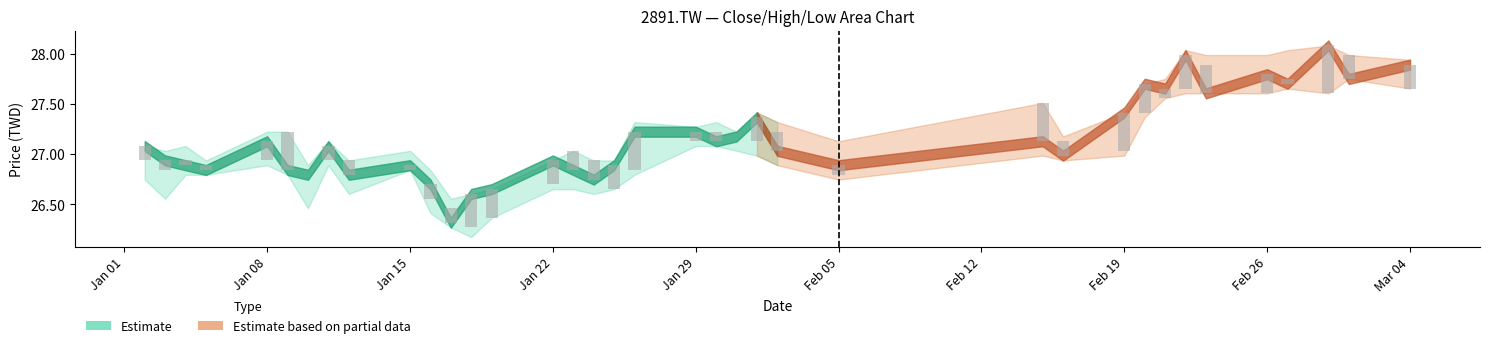

How many values in the Open series are below 27?

18